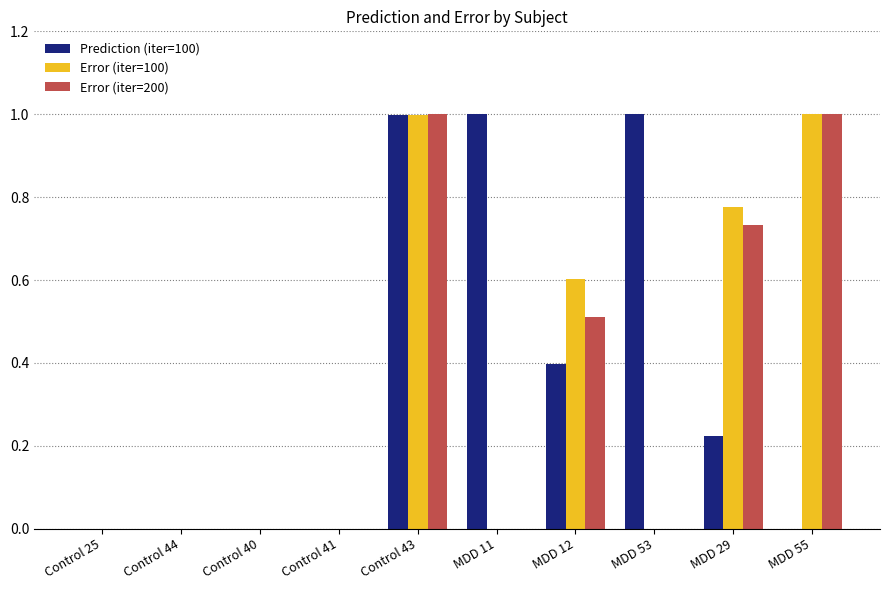

What is the sum of the Error (iter=200) values at Control 44 and MDD 12?

0.5